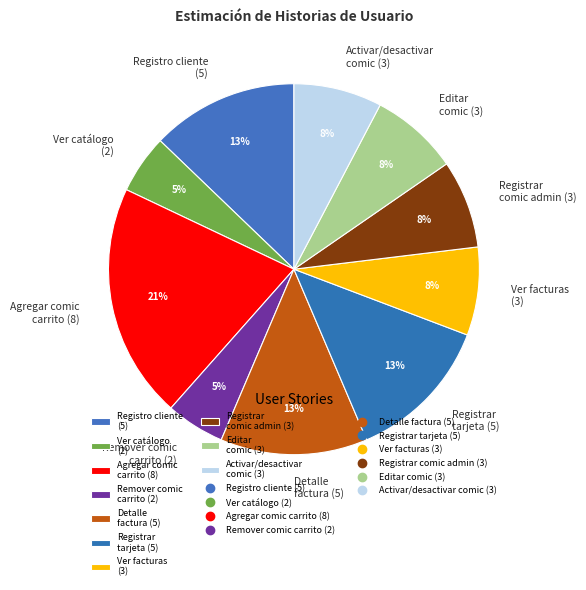

Which has a higher value, Registro cliente (5) or Editar comic (3)?

Registro cliente (5)